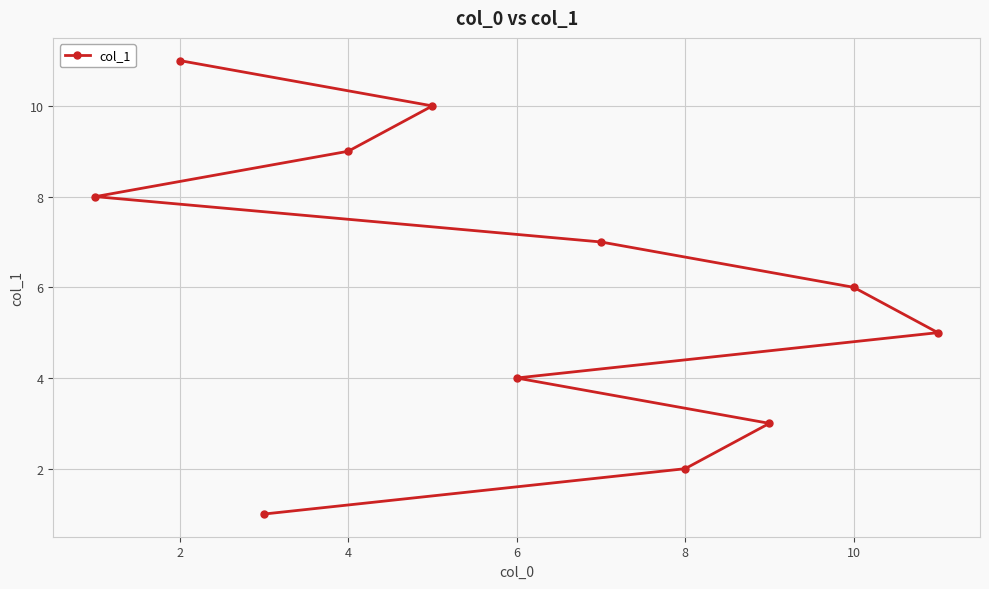

True or false: the data has more than 2 interior local peaks.

False